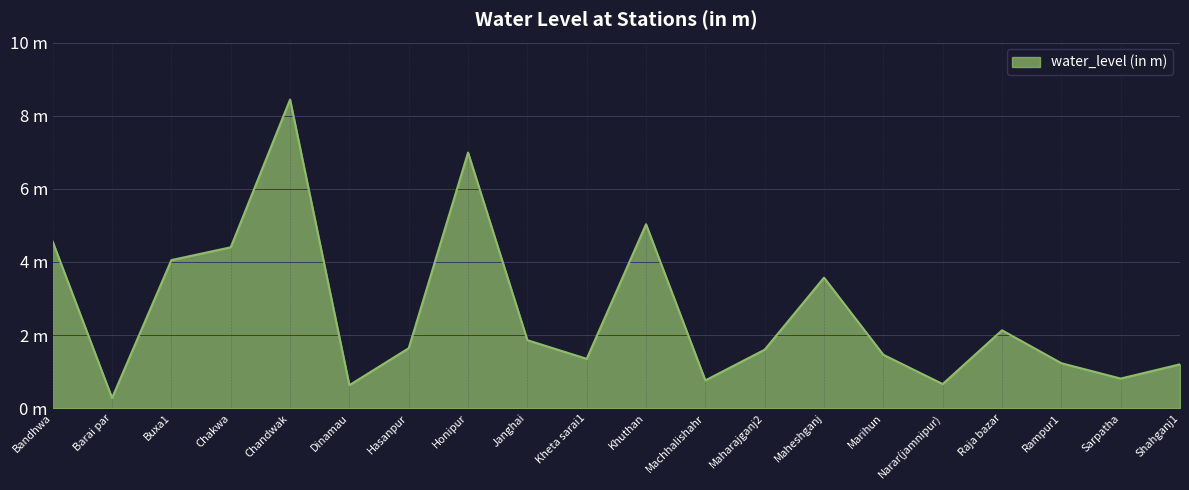

Where is the data nearest to the value 4?

Buxa1